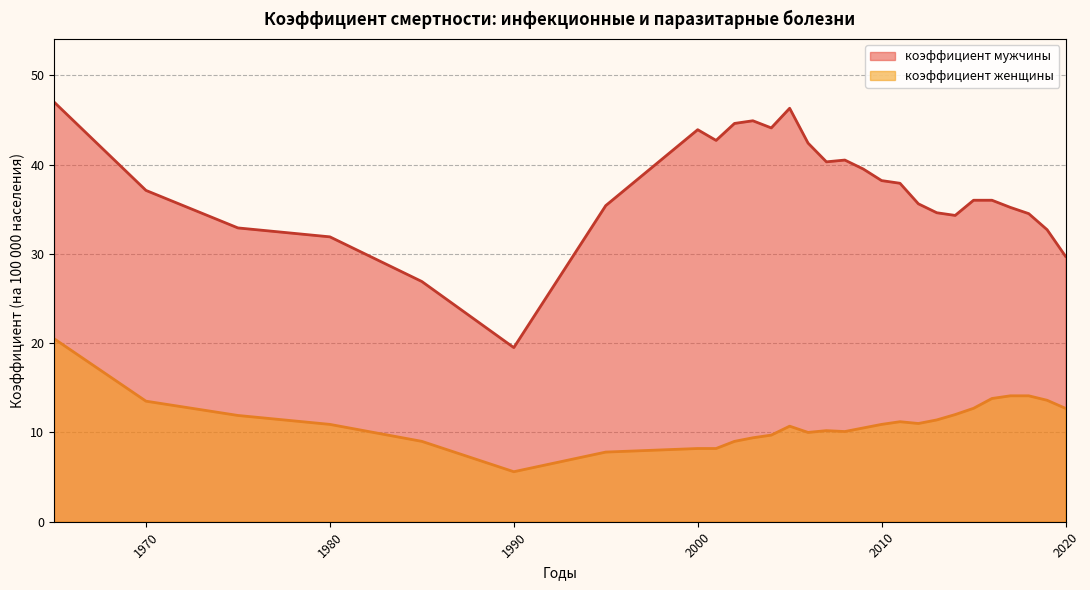

How many data points in коэффициент мужчины are above 37?

14